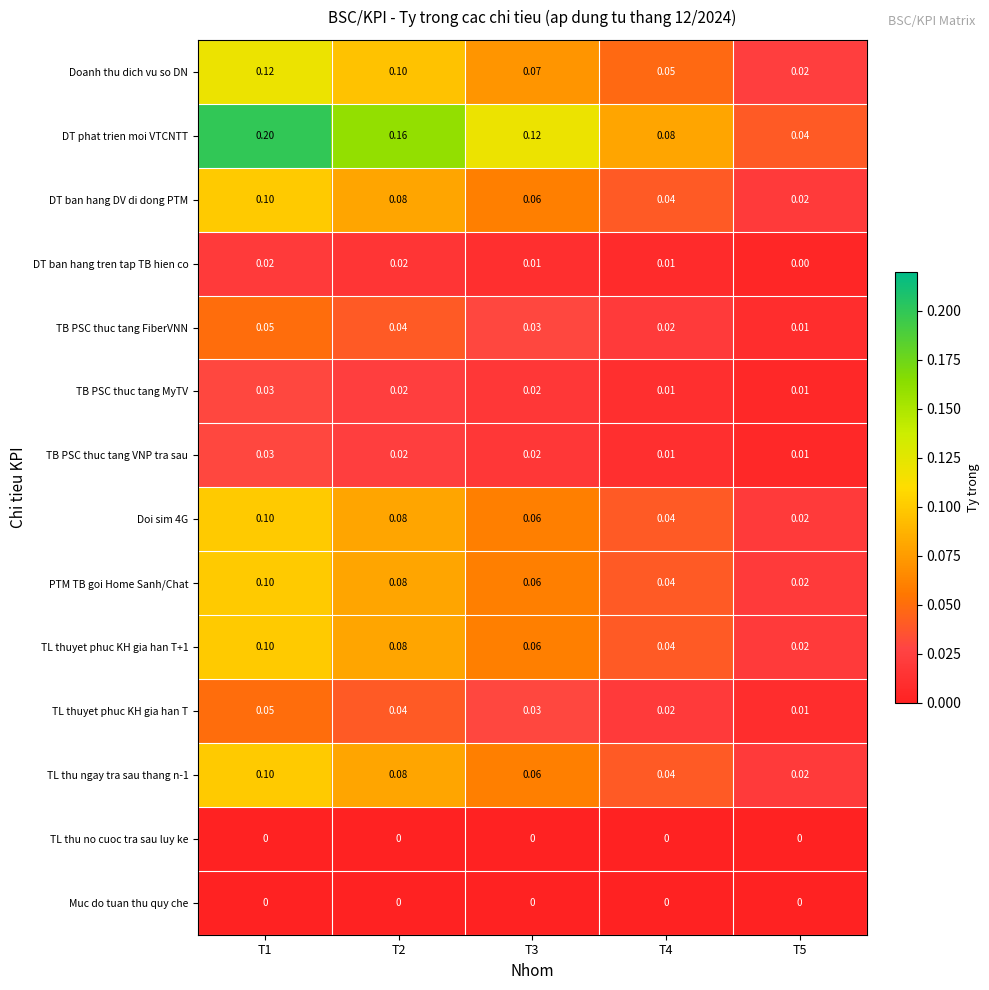

Which series has the largest range (max minus min)?

DT phat trien moi VTCNTT